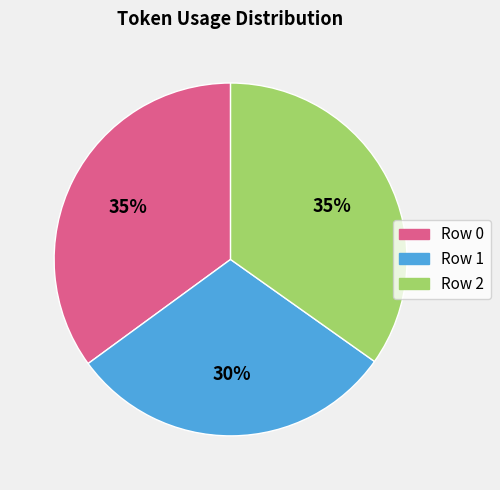

To the nearest percent, what is the combined percentage of Row 2 and Row 0?

70%